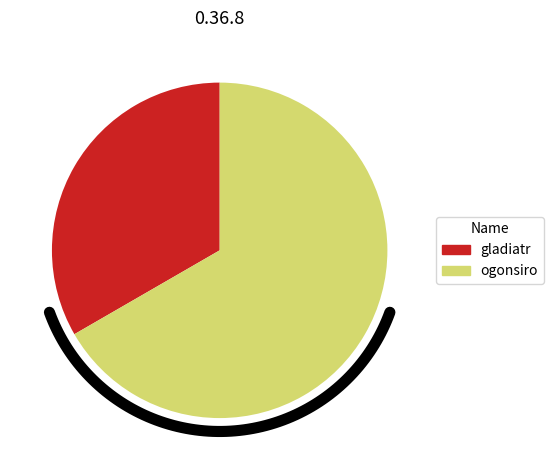

Which category has the biggest portion of the pie?

ogonsiro